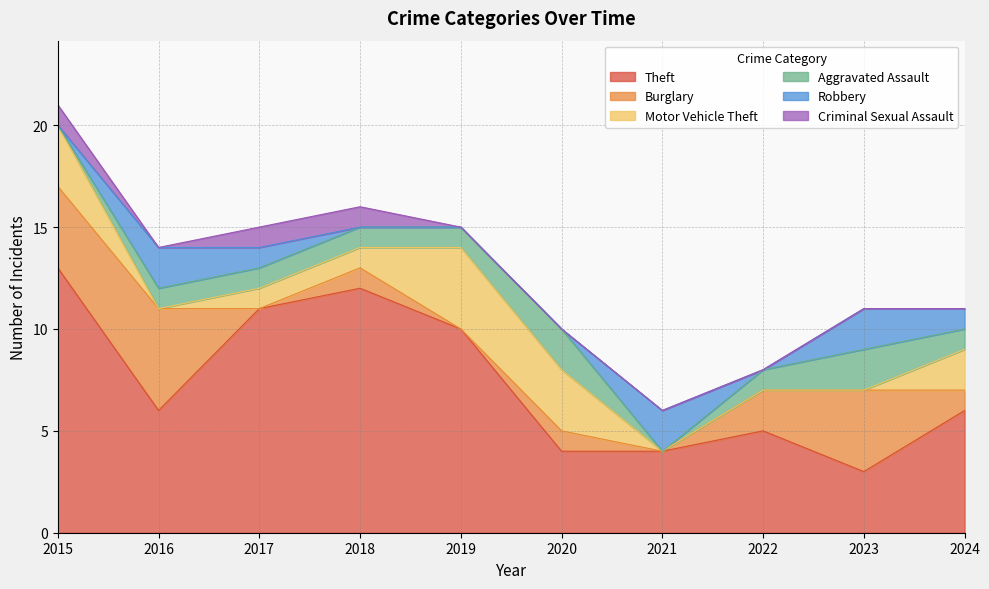

Where is Burglary nearest to the value 2?

2022